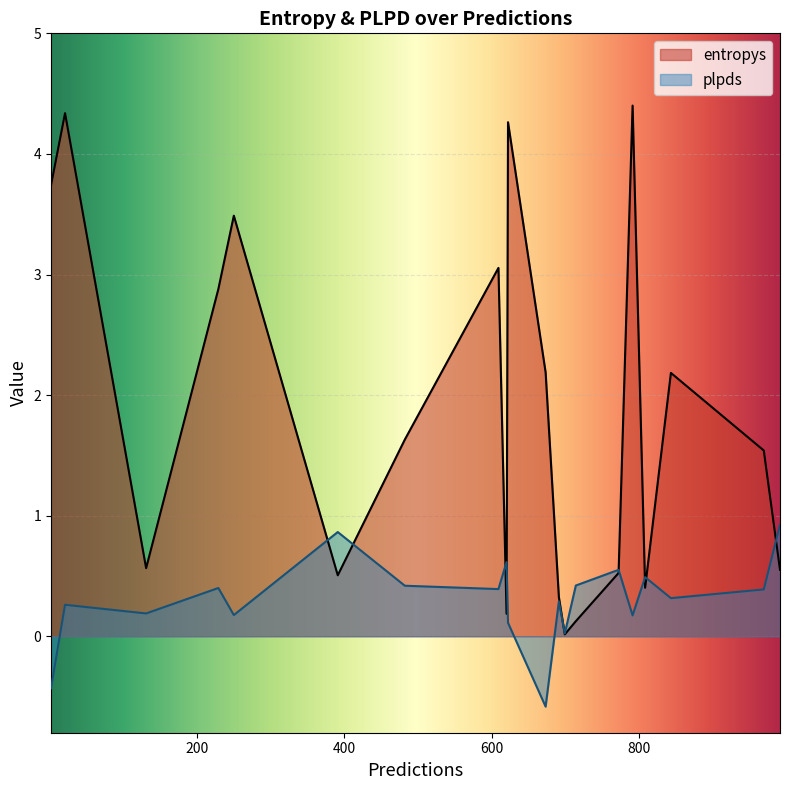

Which series has the largest range (max minus min)?

entropys